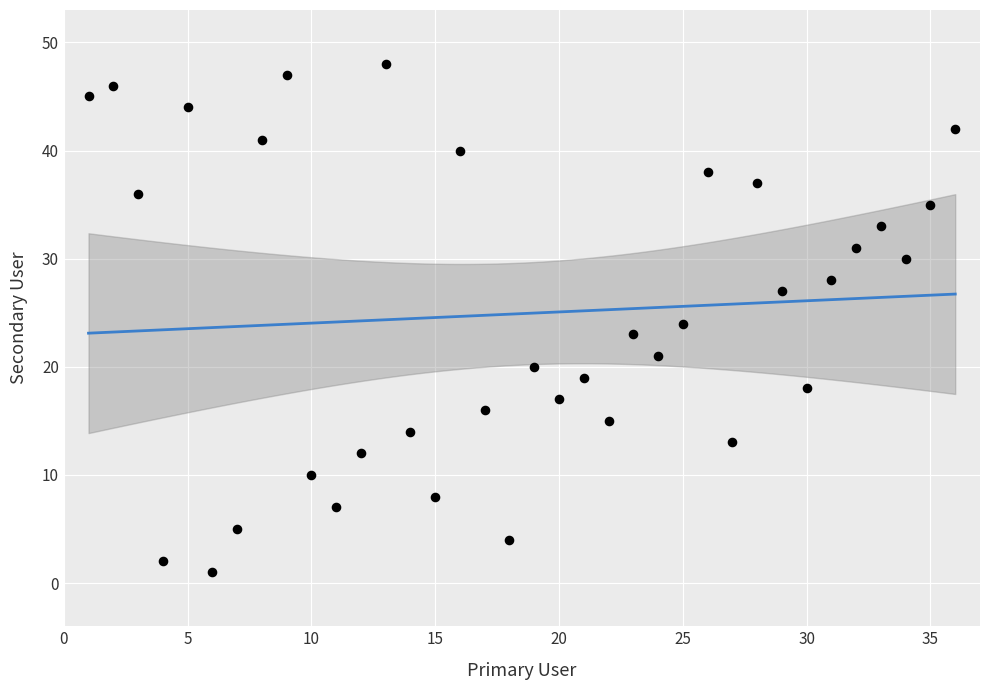

What is the range of X values (max minus min)?

35